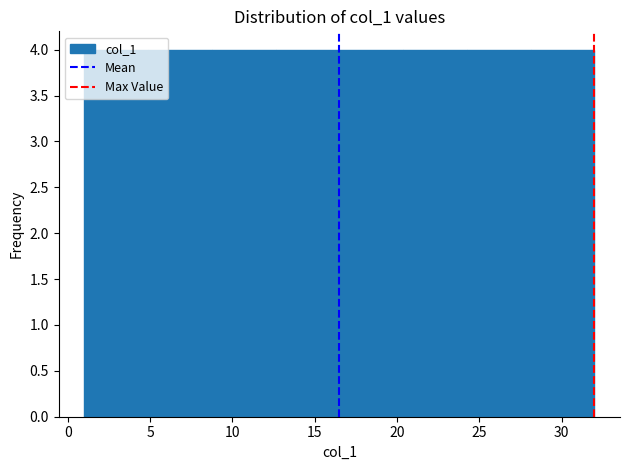

Reading left to right, transcribe this chart: for each bar, give the range it covers on the x-axis and its height. Neither the bar edges nor the heights are printed on the chart, so give them approximately, as read against the axes.

1.0 to 5.0: 4
5.0 to 9.0: 4
9.0 to 12.5: 4
12.5 to 16.5: 4
16.5 to 20.5: 4
20.5 to 24.5: 4
24.5 to 28.0: 4
28.0 to 32.0: 4